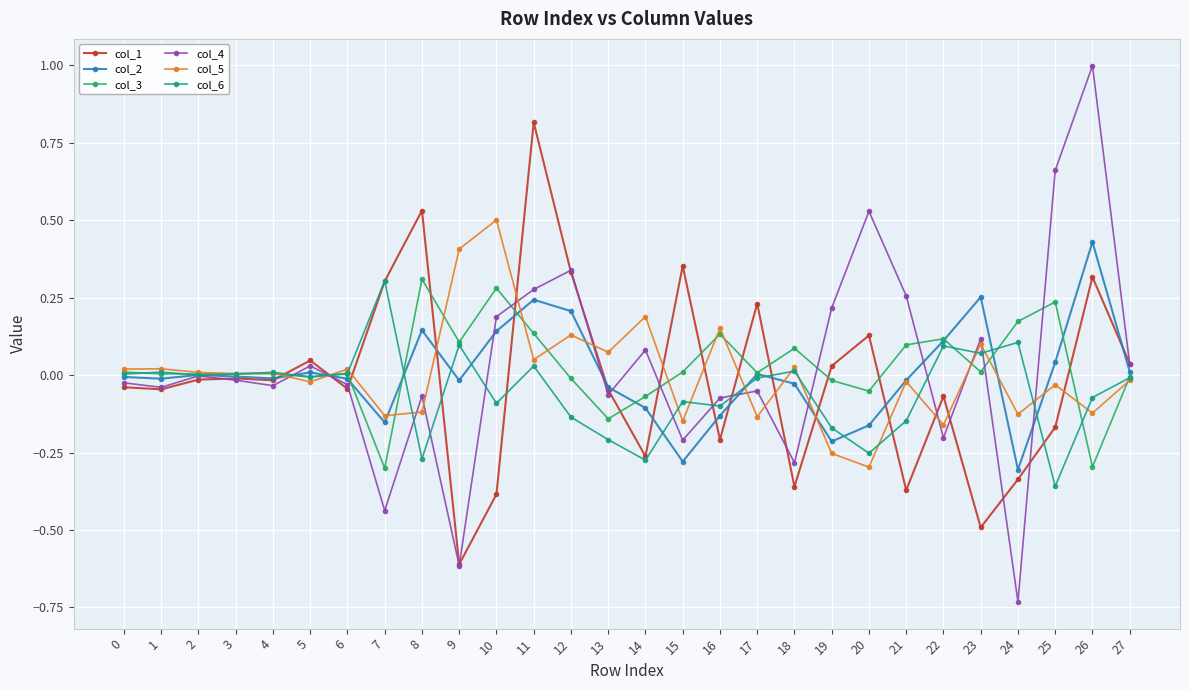

After their last crossing, which series has the higher values: col_5 or col_4?

col_4